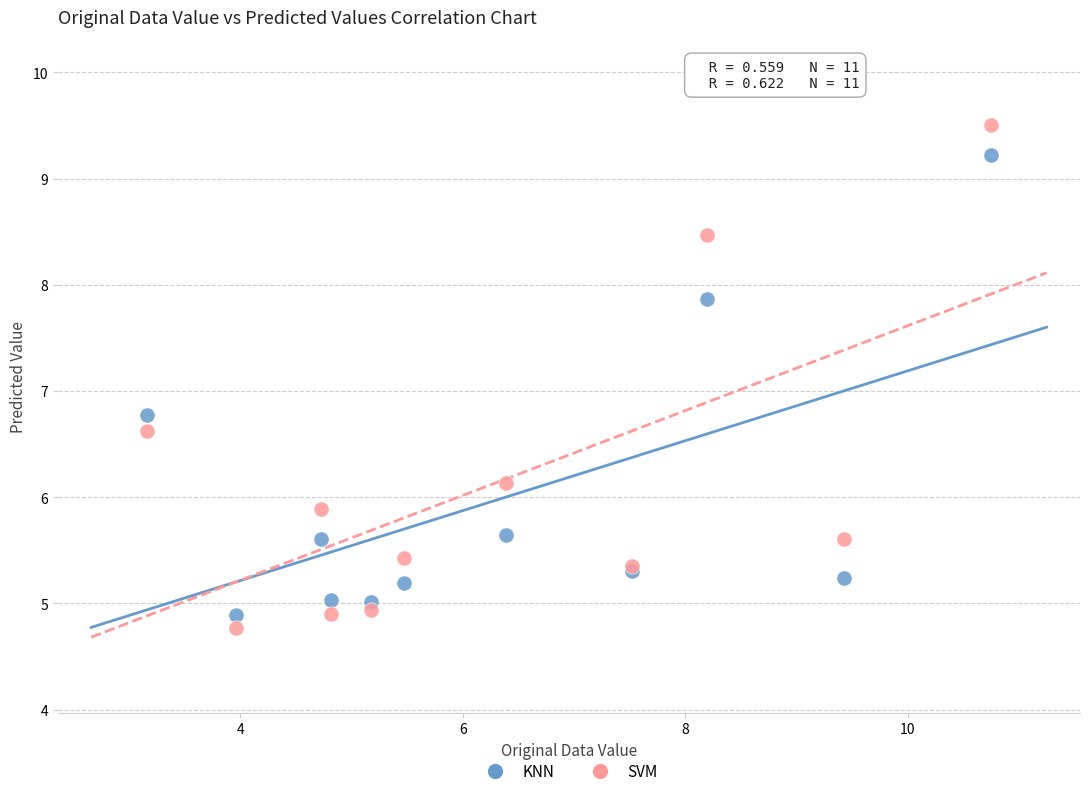

What are all the series names shown in the legend?

KNN, SVM